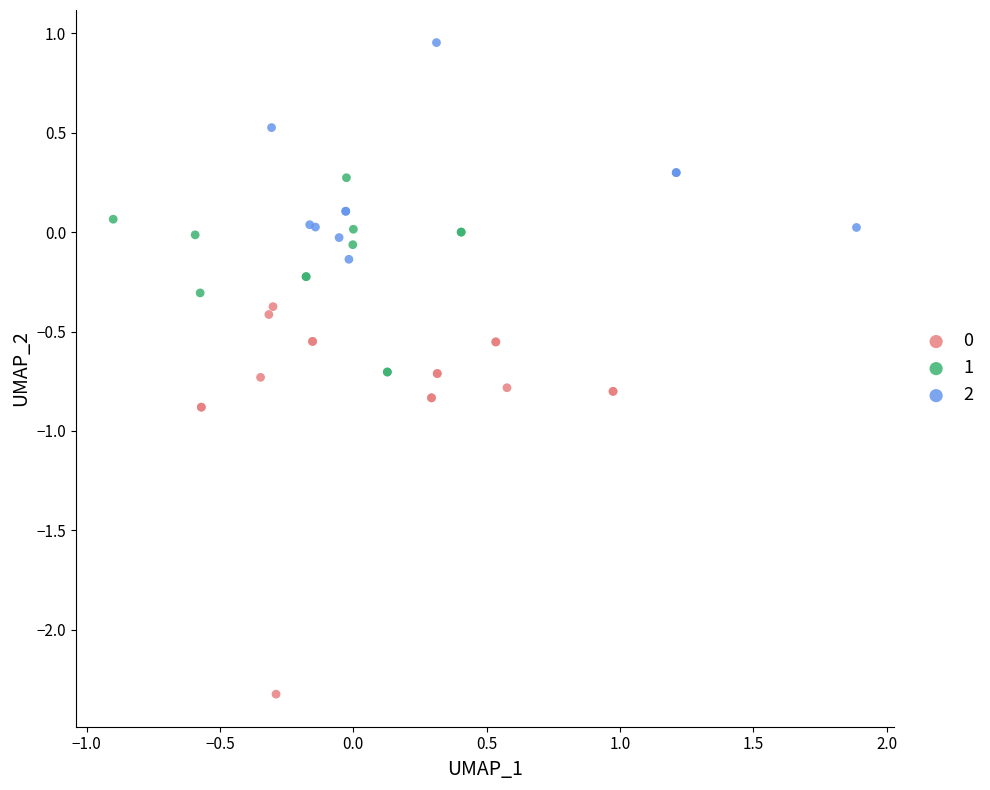

Which series contains the highest Y value?

2